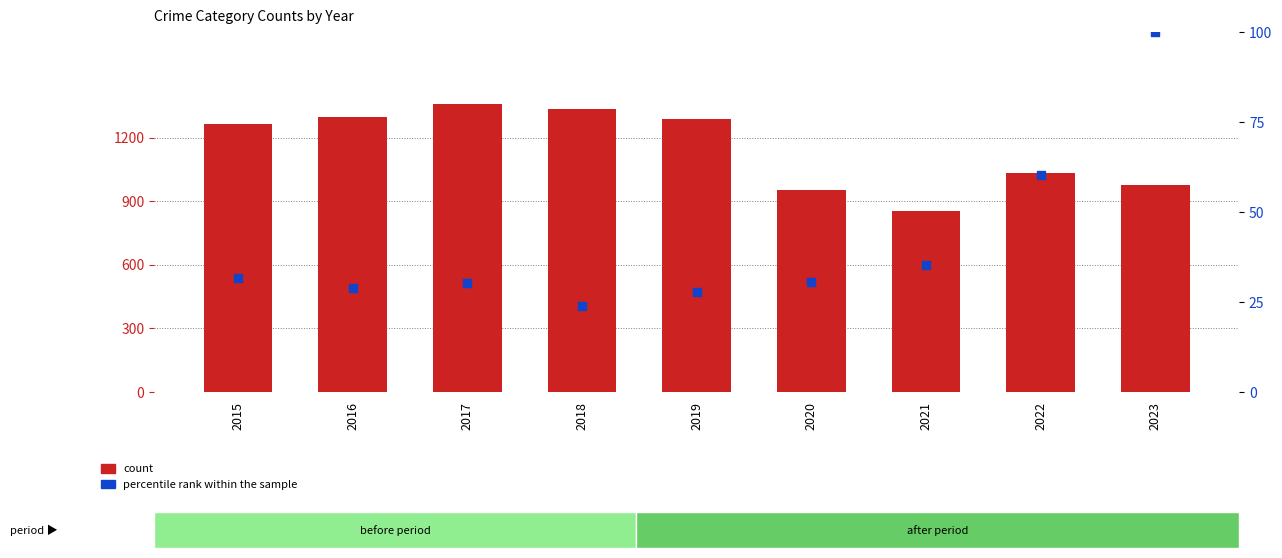

Which series has the largest total across all categories?

count